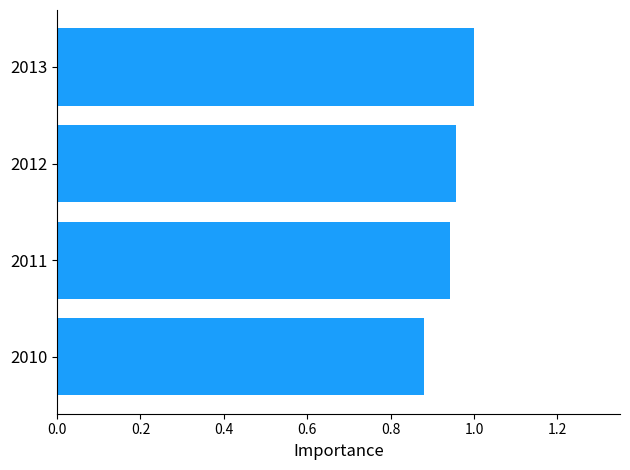

List the labels in order of value, largest first.

2013, 2012, 2011, 2010